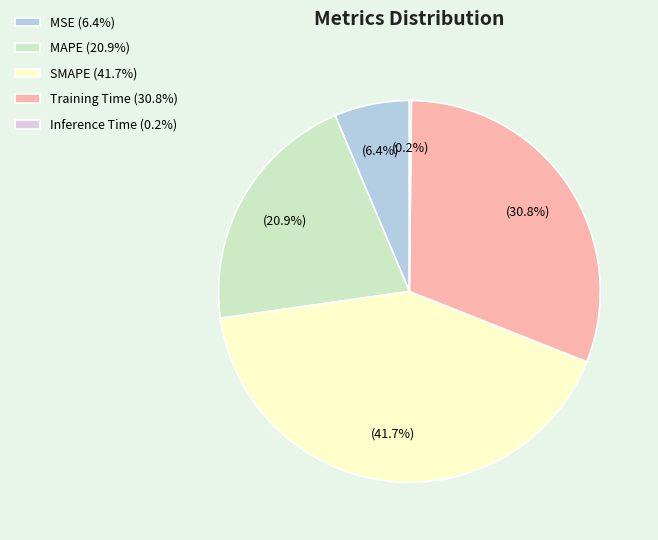

Does MAPE represent more than half of the total?

No